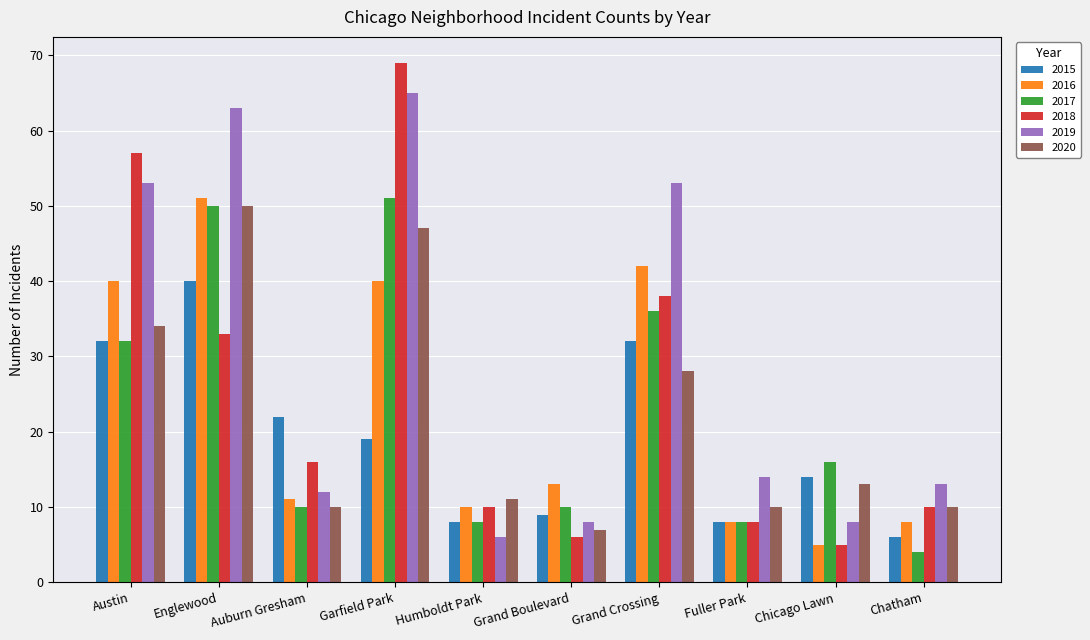

Reading left to right, list all the values displayed in this chart.

2015: Austin=32	Englewood=40	Auburn Gresham=22	Garfield Park=19	Humboldt Park=8	Grand Boulevard=9	Grand Crossing=32	Fuller Park=8	Chicago Lawn=14	Chatham=6
2016: Austin=40	Englewood=51	Auburn Gresham=11	Garfield Park=40	Humboldt Park=10	Grand Boulevard=13	Grand Crossing=42	Fuller Park=8	Chicago Lawn=5	Chatham=8
2017: Austin=32	Englewood=50	Auburn Gresham=10	Garfield Park=51	Humboldt Park=8	Grand Boulevard=10	Grand Crossing=36	Fuller Park=8	Chicago Lawn=16	Chatham=4
2018: Austin=57	Englewood=33	Auburn Gresham=16	Garfield Park=69	Humboldt Park=10	Grand Boulevard=6	Grand Crossing=38	Fuller Park=8	Chicago Lawn=5	Chatham=10
2019: Austin=53	Englewood=63	Auburn Gresham=12	Garfield Park=65	Humboldt Park=6	Grand Boulevard=8	Grand Crossing=53	Fuller Park=14	Chicago Lawn=8	Chatham=13
2020: Austin=34	Englewood=50	Auburn Gresham=10	Garfield Park=47	Humboldt Park=11	Grand Boulevard=7	Grand Crossing=28	Fuller Park=10	Chicago Lawn=13	Chatham=10